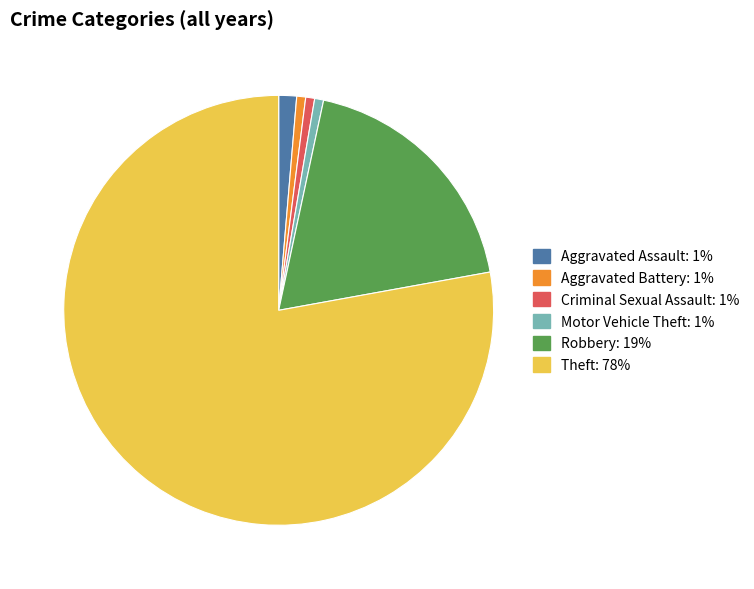

Which category accounts for the majority?

Theft